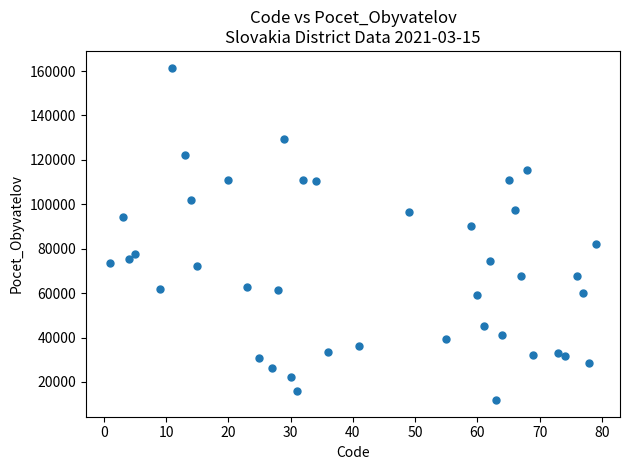

What is the range of Y values (max minus min)?

149718.5